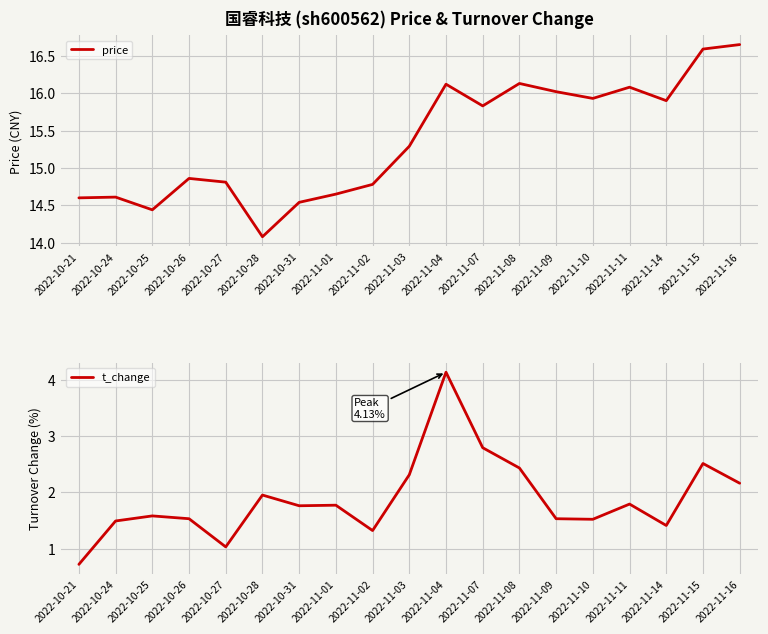

Which series has the largest total across all categories?

price